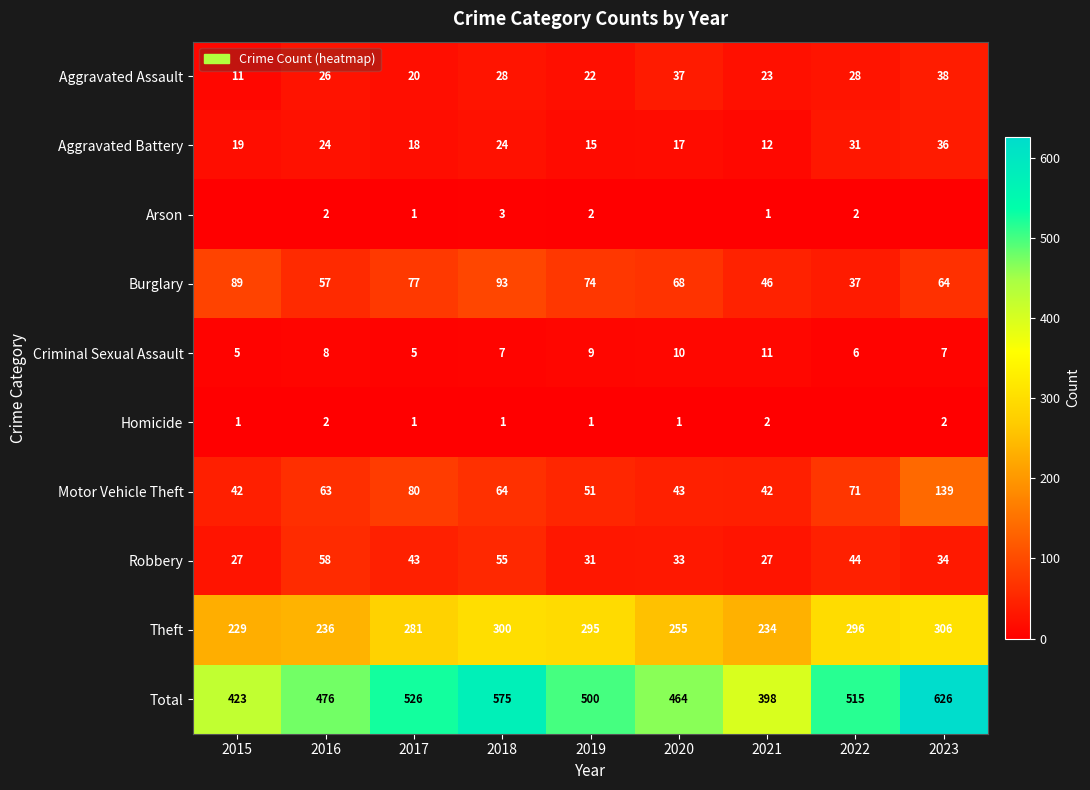

What is the greatest value displayed?

626